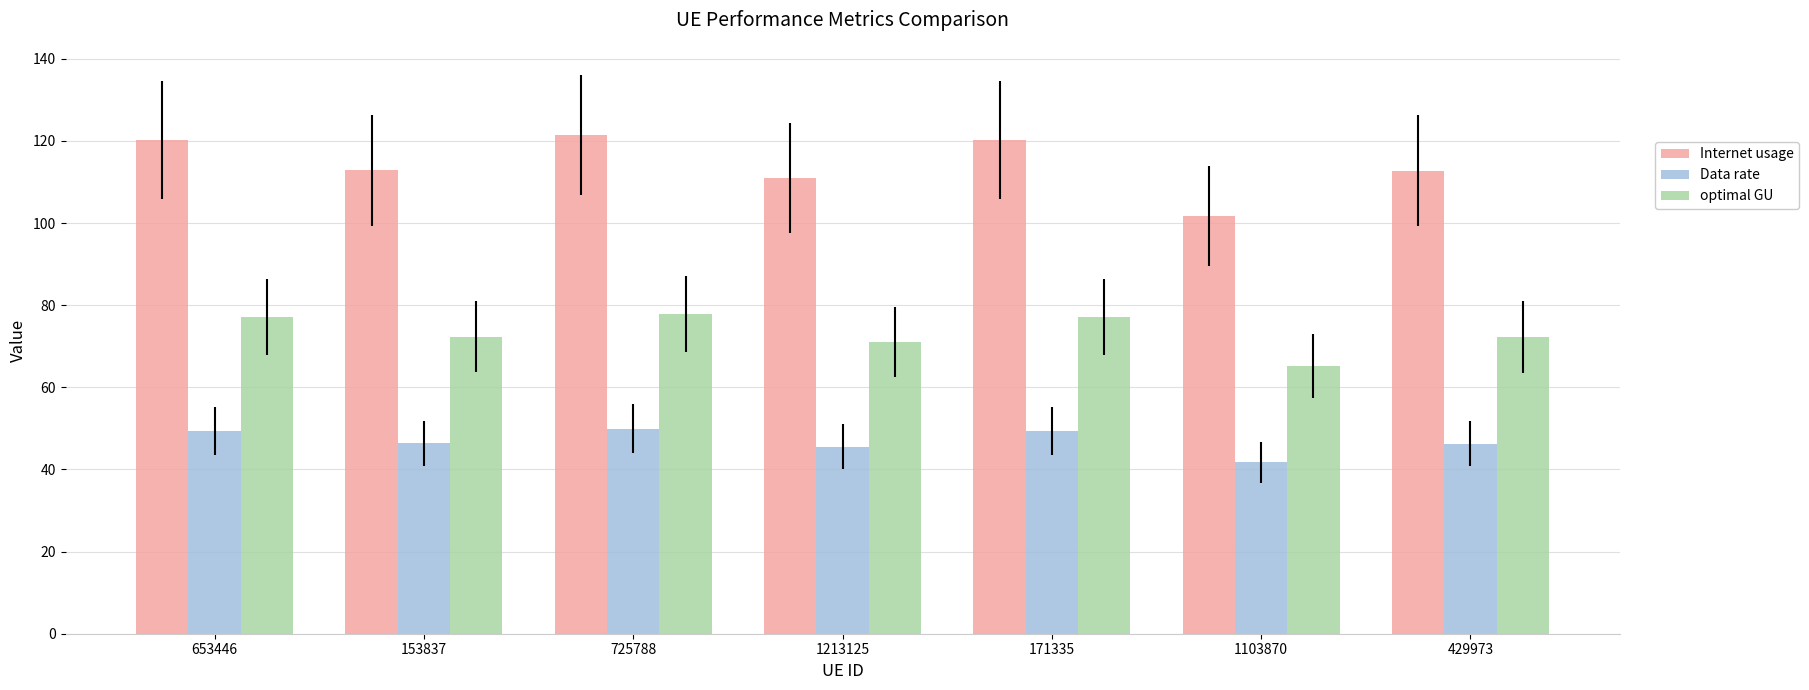

Count the number of data series in this chart.

3